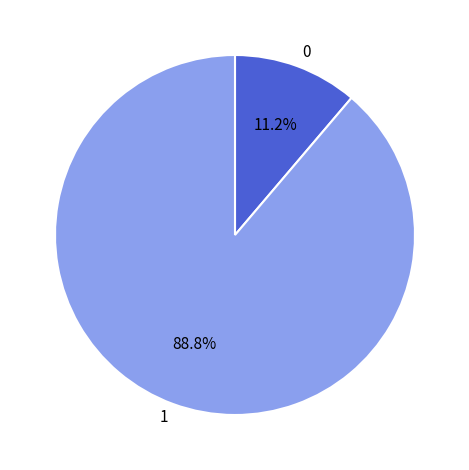

What is the ratio of the value at 1 to the value at 0?

7.9